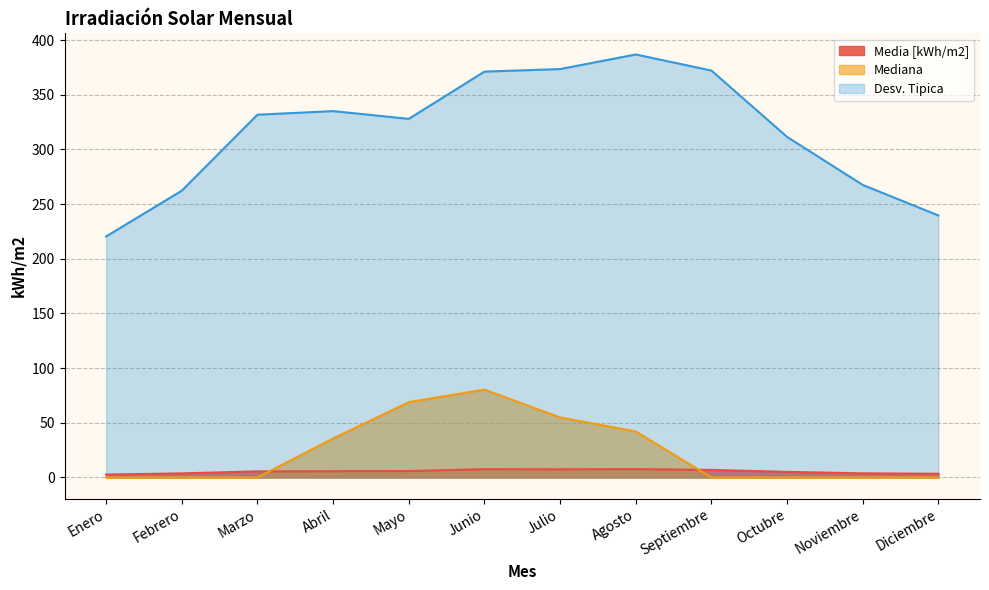

The Mediana series shows 54.5 at Septiembre. True or false?

False